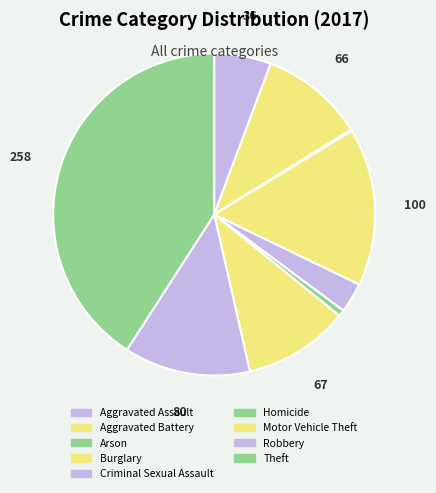

Count the number of slices in the pie.

9